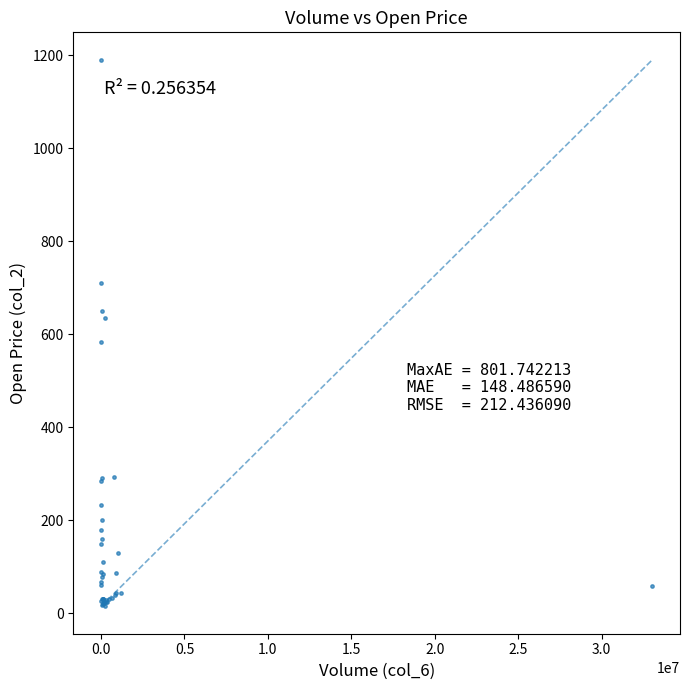

What Y value in the scatter plot is closest to 602?

583.0